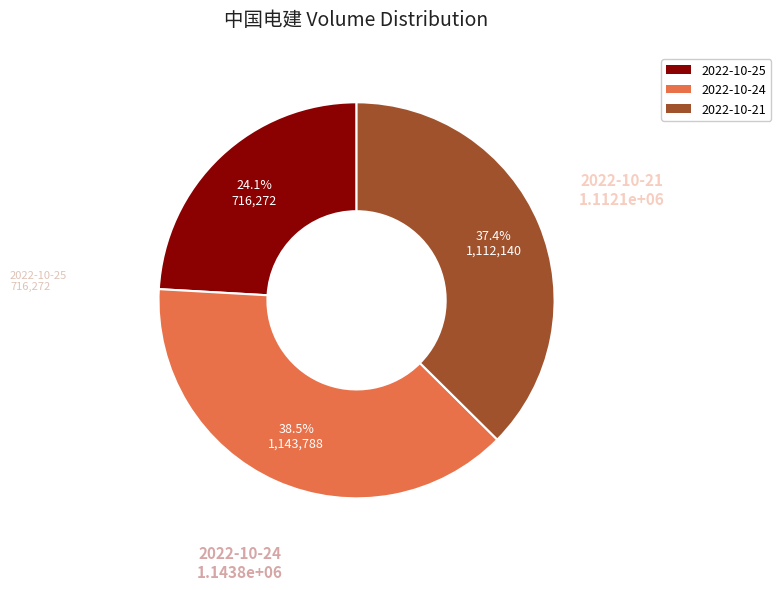

What percentage is the 2022-10-21 slice, to the nearest percent?

37%